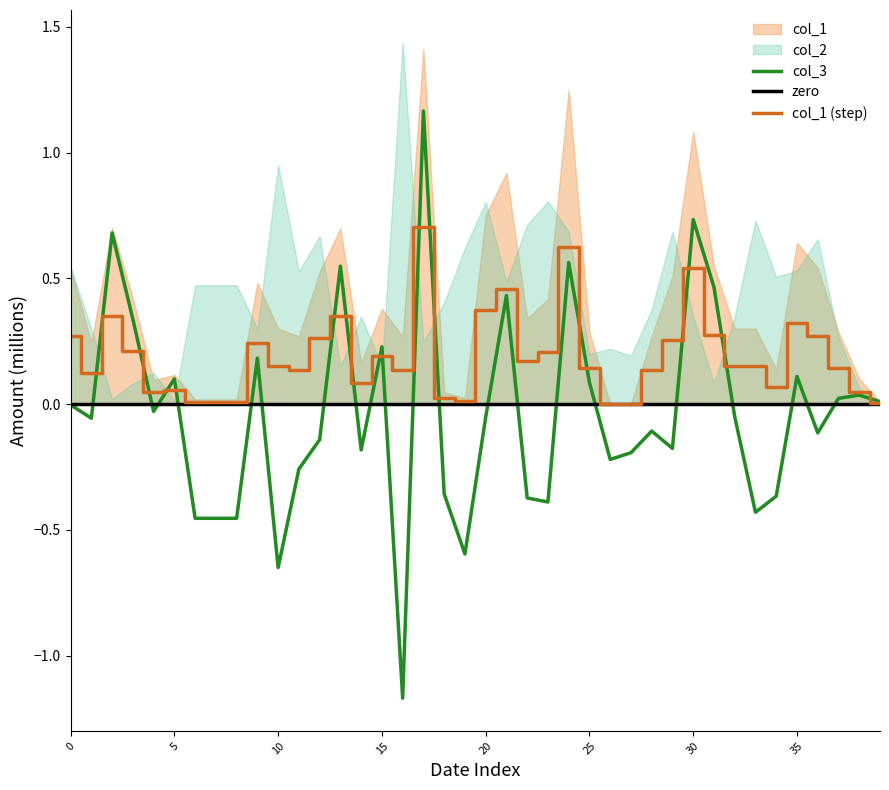

True or false: col_3 has more than 1 points higher than both neighbors.

True